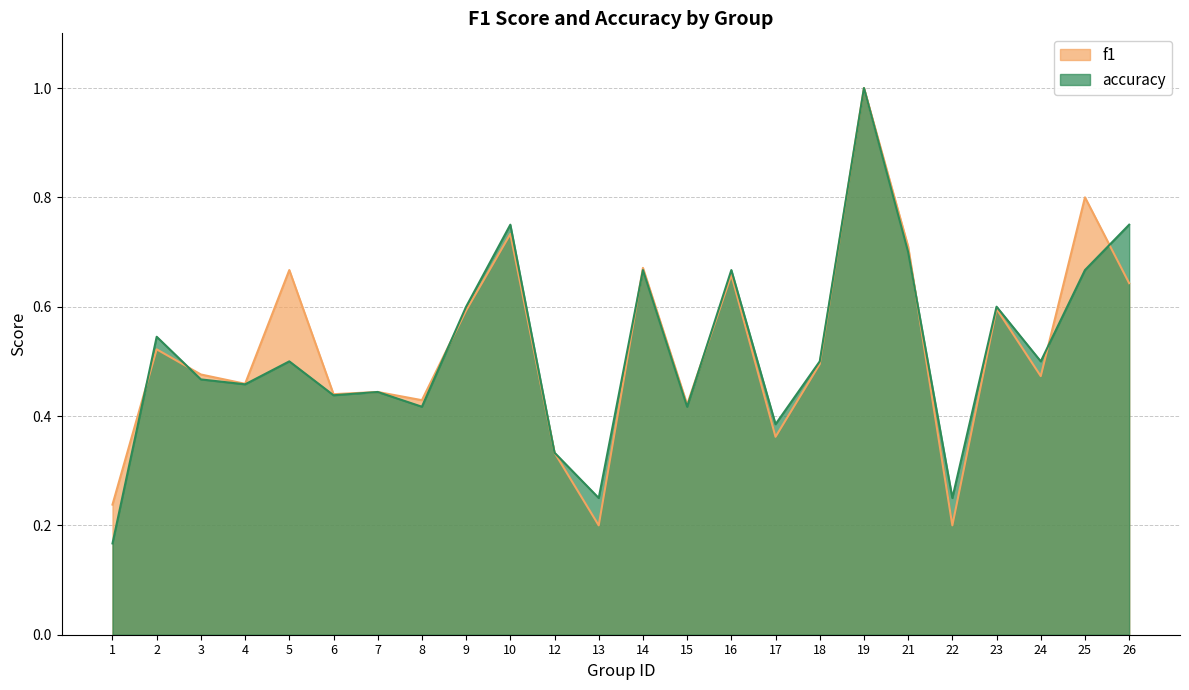

Is the value of accuracy at 10 greater than the value of f1 at 16?

Yes